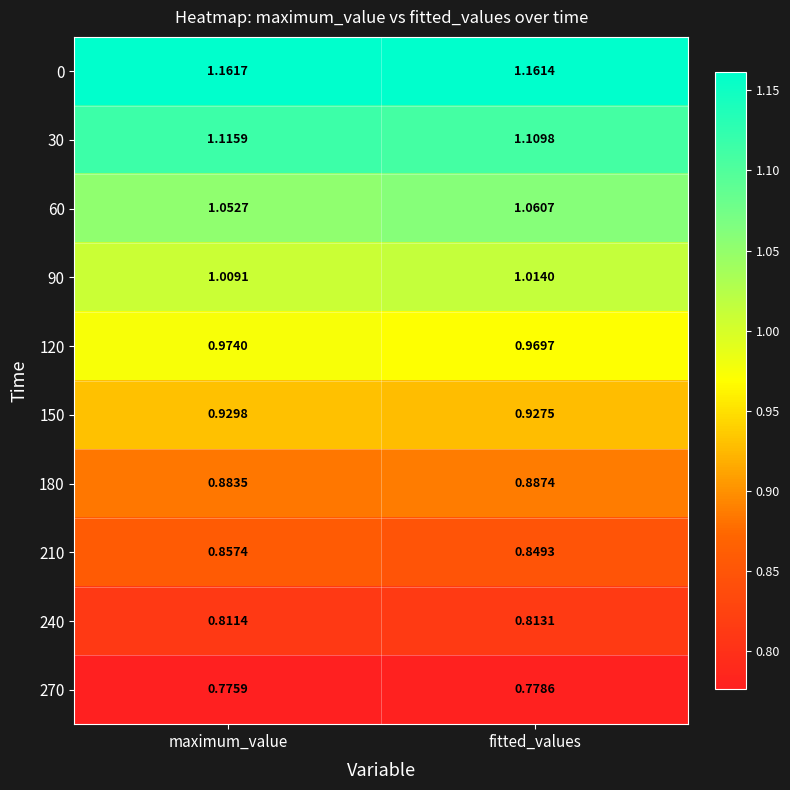

Where is 270 nearest to the value 0?

maximum_value